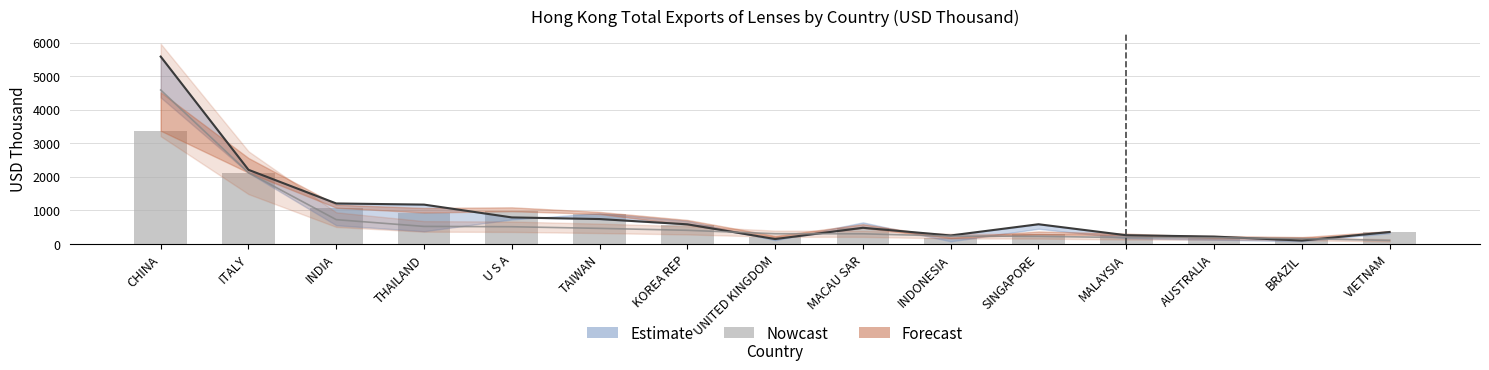

Read the 2019 Oct value at UNITED KINGDOM.

306.6